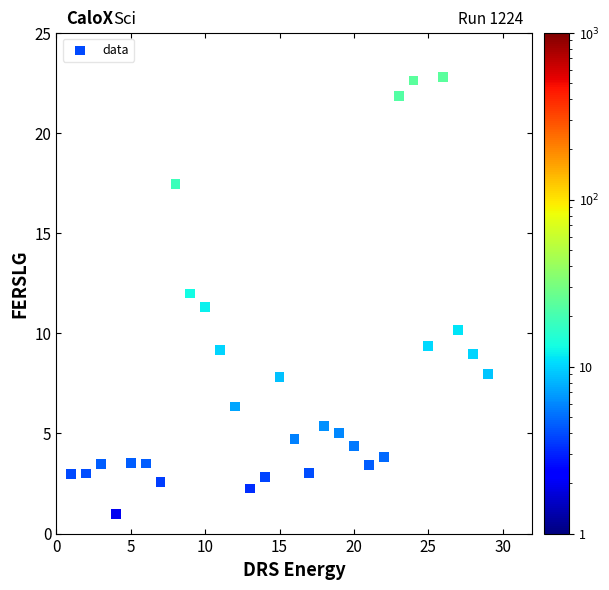

What is the range of Y values (max minus min)?

21.8